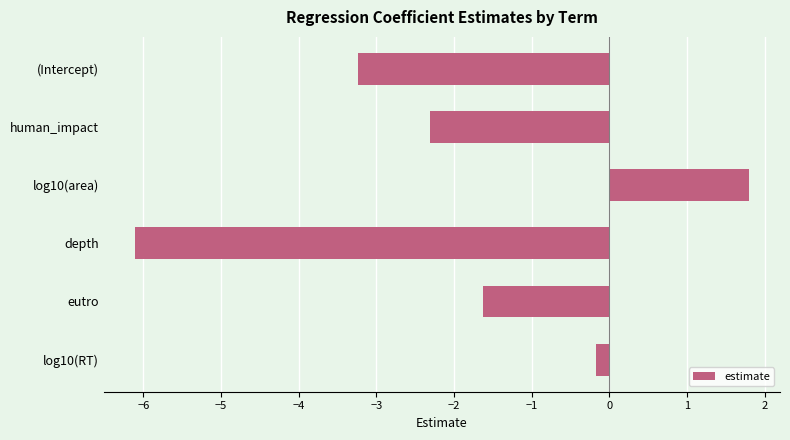

Rank the categories by value from highest to lowest.

log10(area), log10(RT), eutro, human_impact, (Intercept), depth